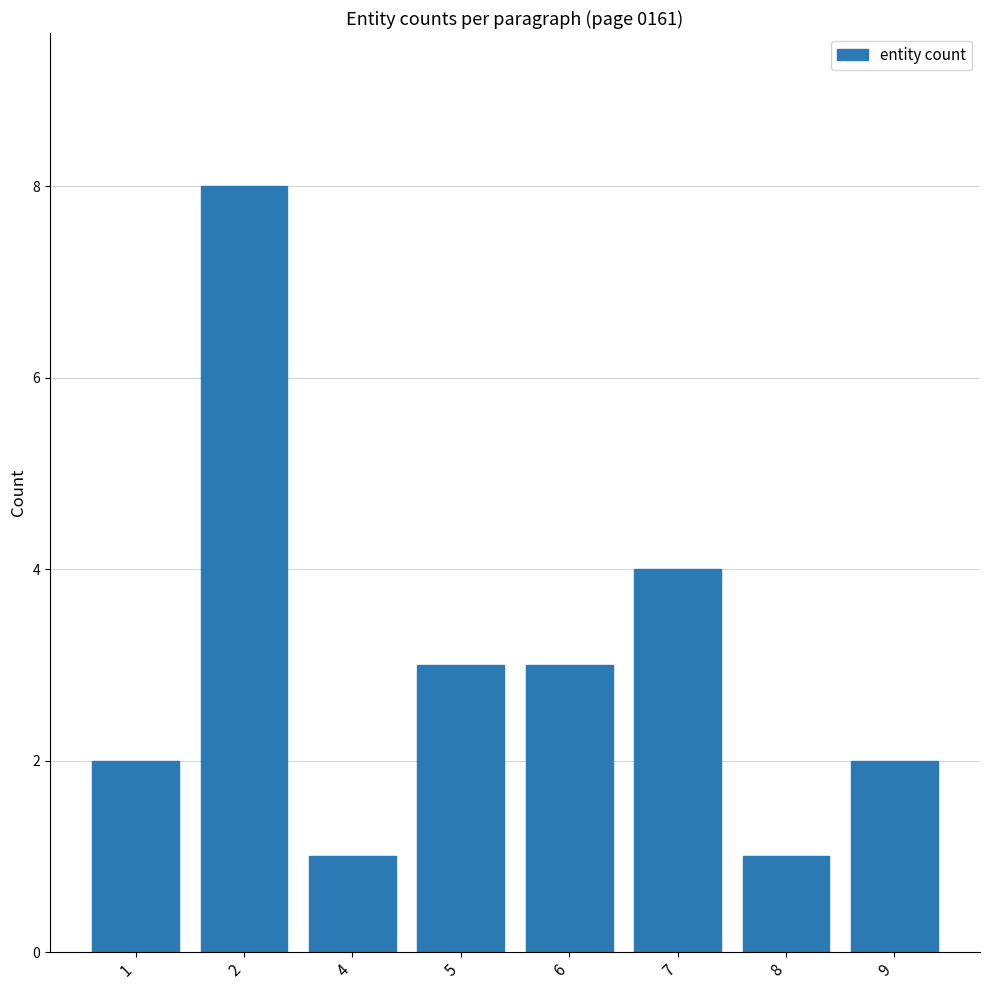

What is the sum of all values?

24